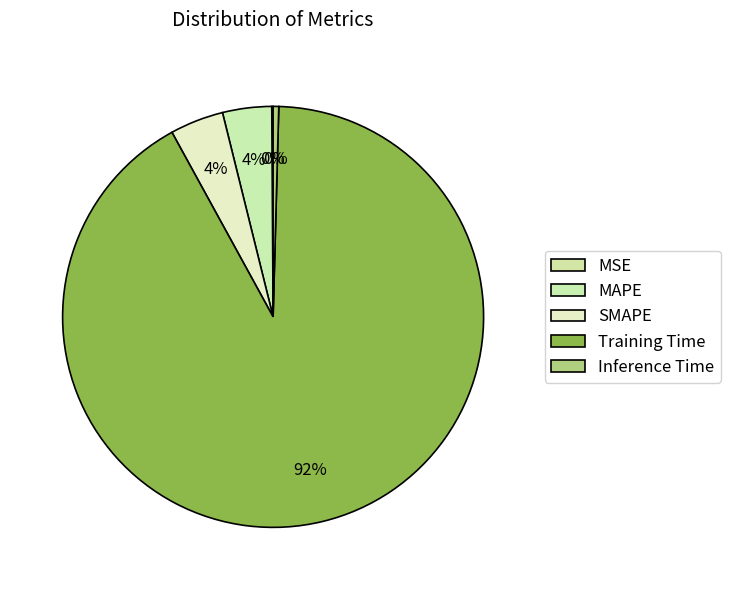

Which slice is the smallest?

MSE